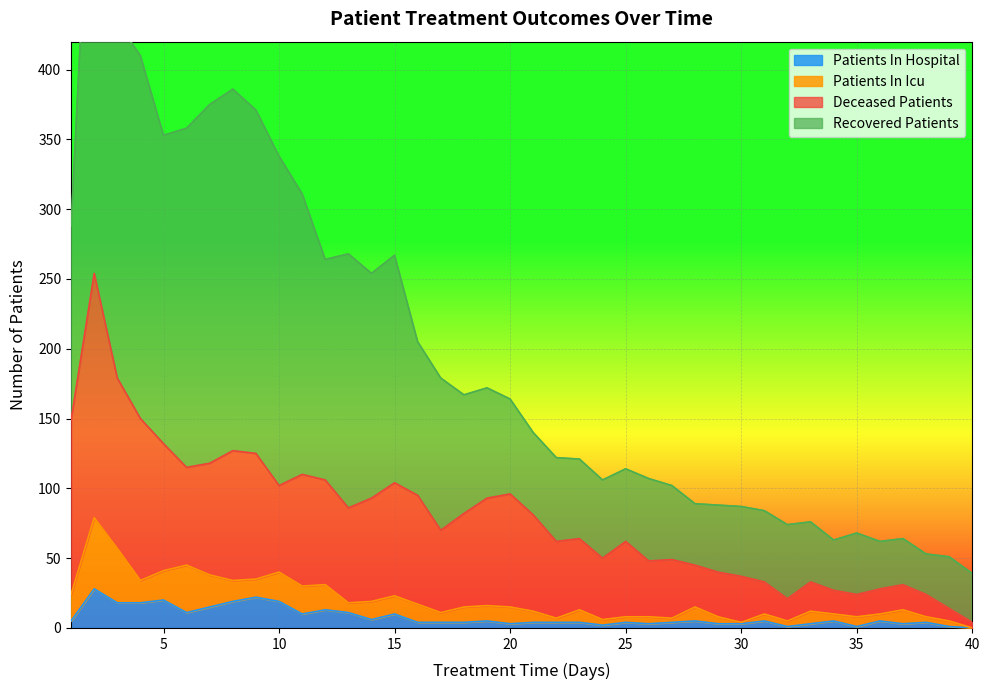

Where is the first local minimum for deceased_patients?

6